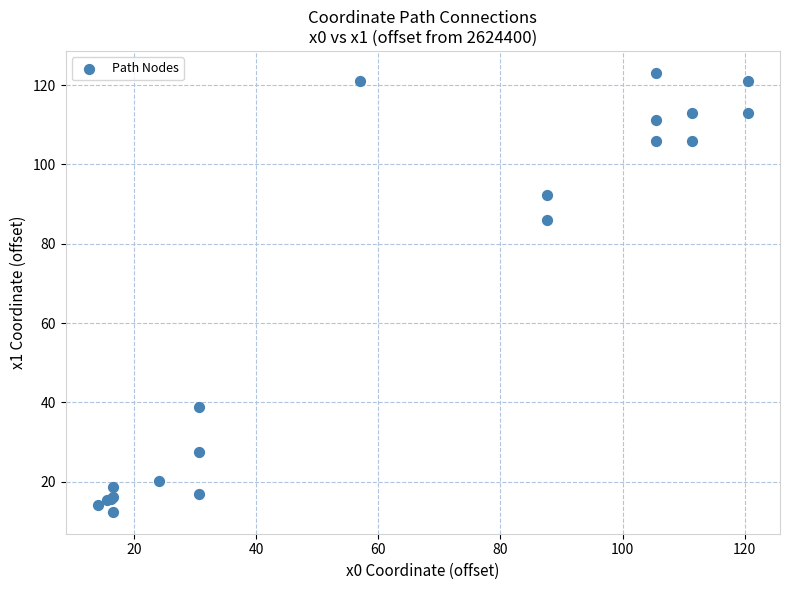

What Y value in the scatter plot is closest to 67?

85.9